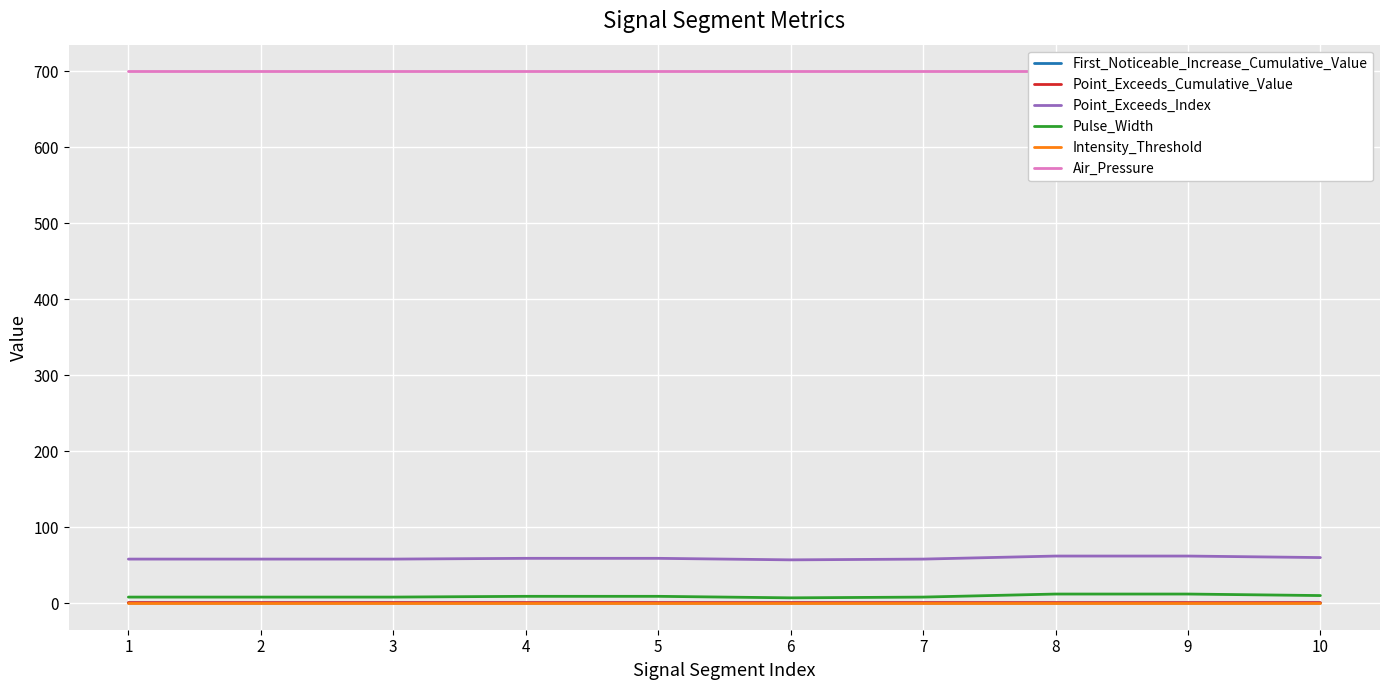

Which series changed the most between 3 and 9?

Point_Exceeds_Index